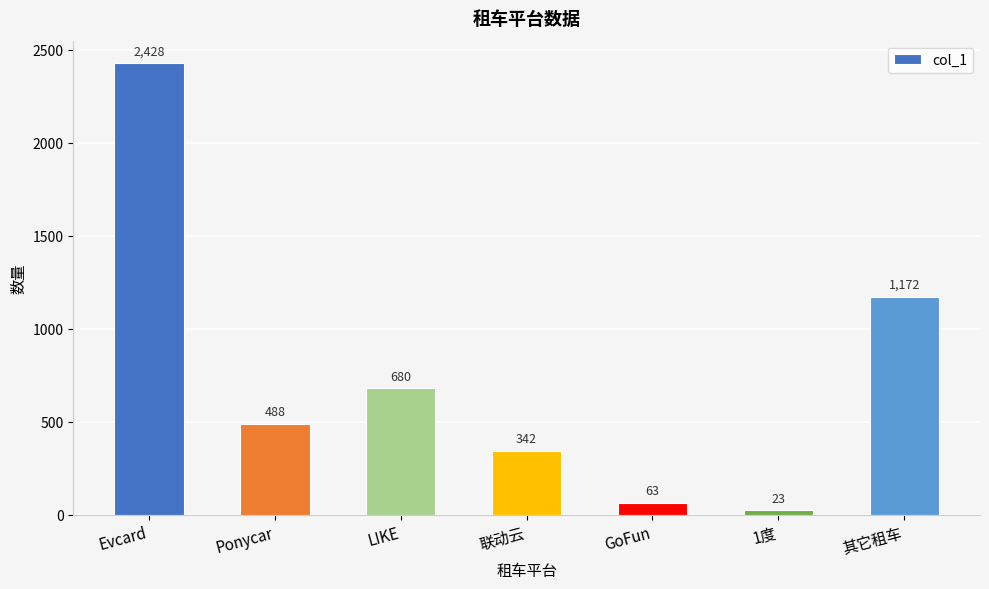

What is the greatest value displayed?

2428.0